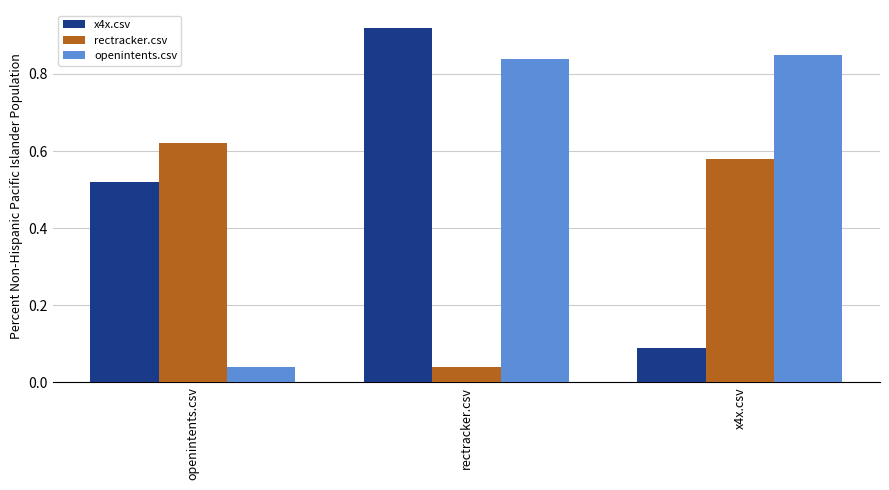

Is the value of x4x.csv at rectracker.csv greater than the value of rectracker.csv at openintents.csv?

Yes